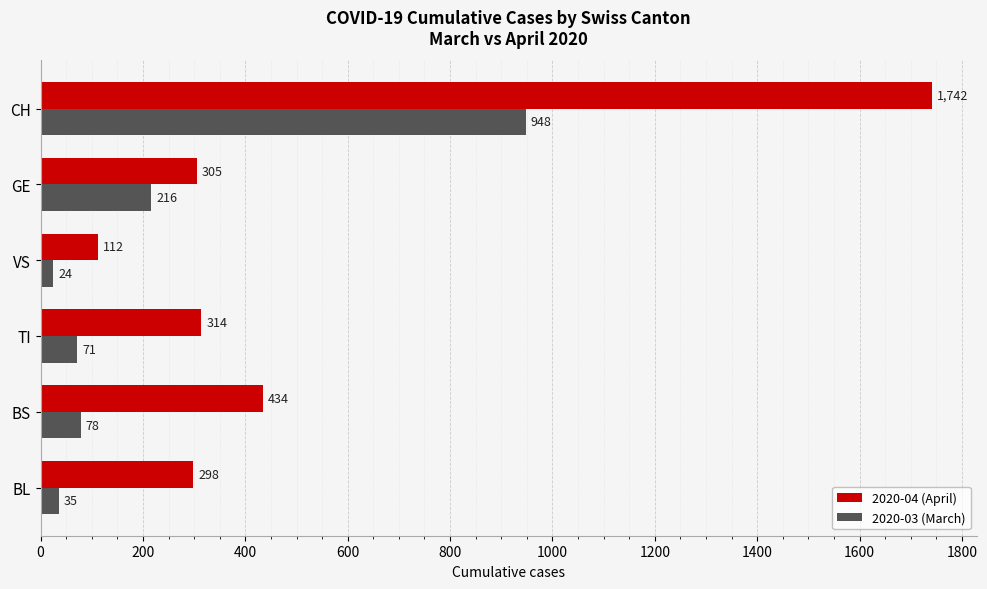

At how many categories does at least one series exceed 1622?

1